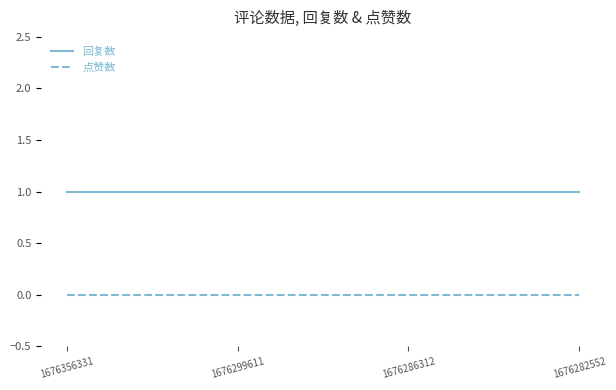

Is the value of 点赞数 at 1676356331 greater than the value of 回复数 at 1676356331?

No